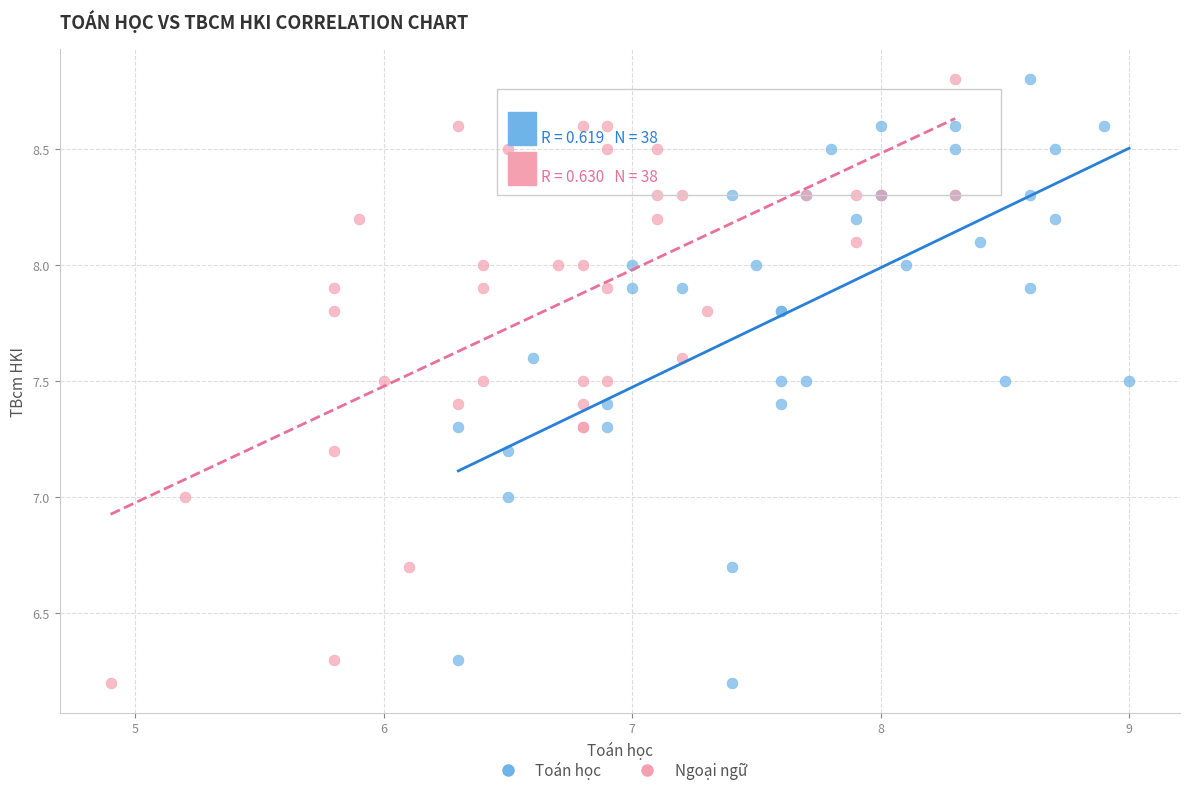

What are all the series names shown in the legend?

Toán học, Ngoại ngữ